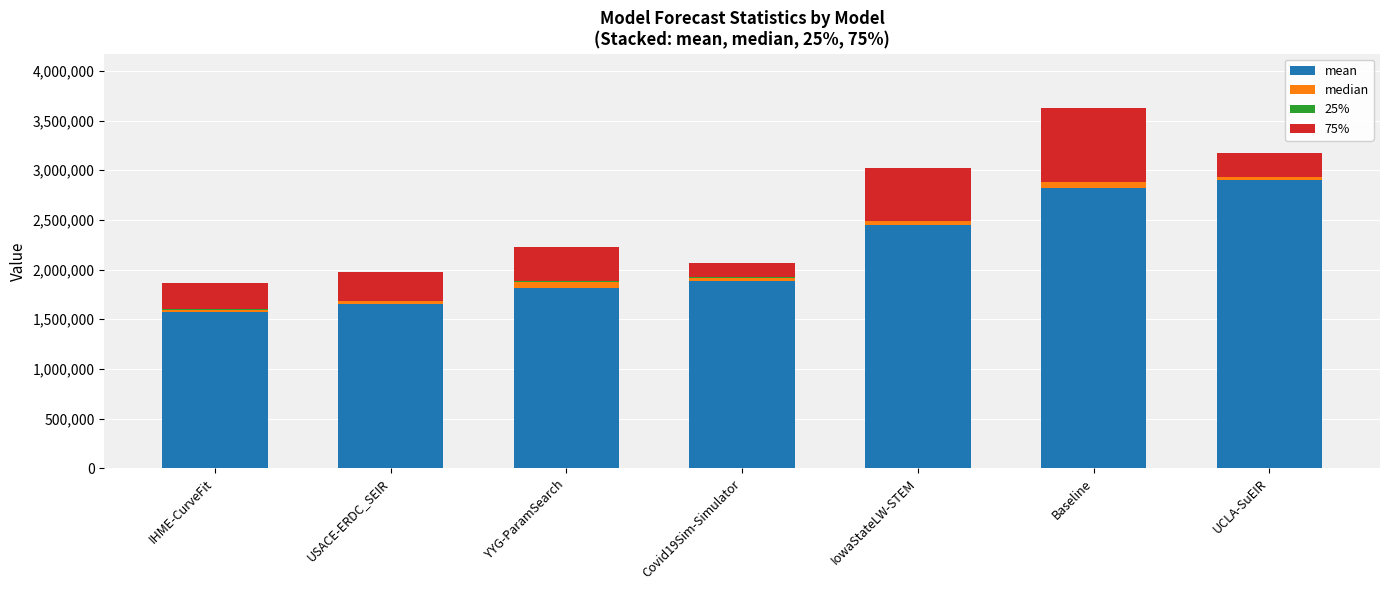

The value of mean at UCLA-SuEIR is 1276568.0. True or false?

False